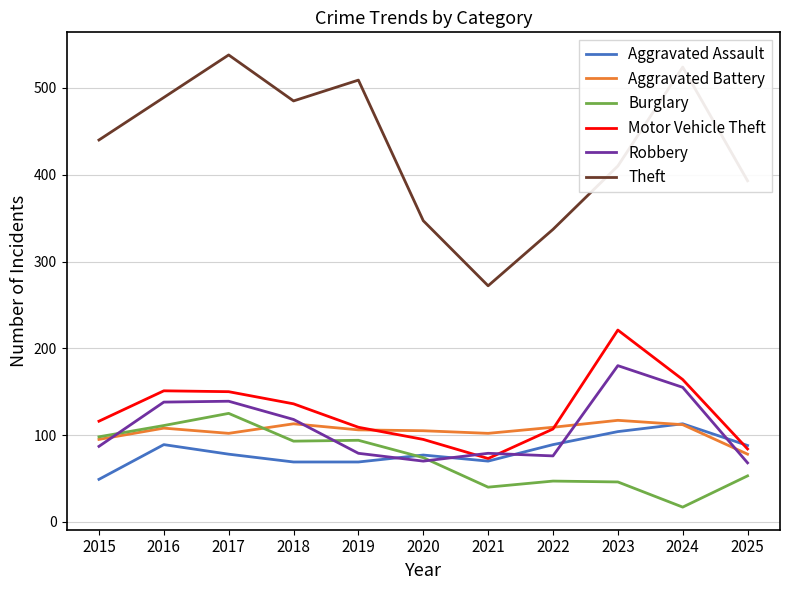

How many categories are shown in the chart?

11